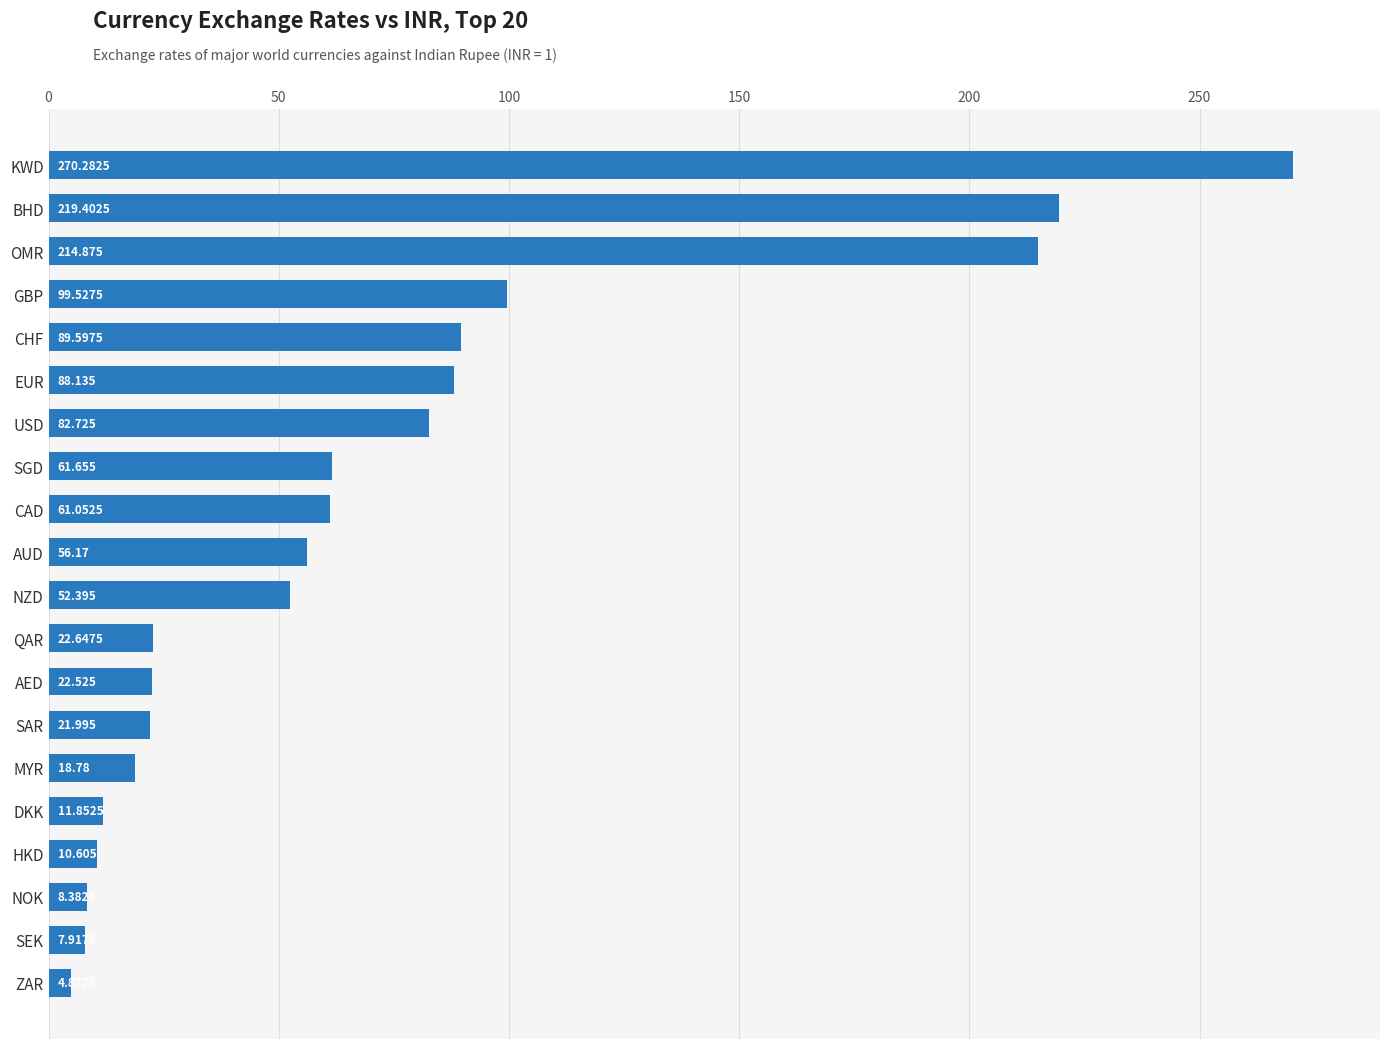

What is the average value?

71.3